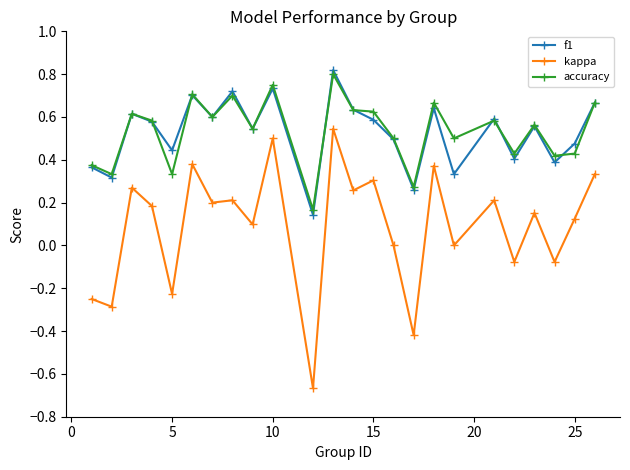

True or false: f1 has more than 2 interior local peaks.

True